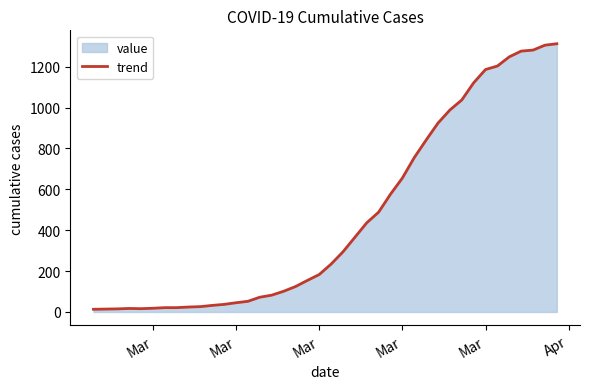

Reading left to right, extract all data points from this chart.

13	14	15	17	16	18	21	21	24	26	32	37	45	52	72	82	101	124	154	183	234	294	365	436	488	576	655	755	841	924	988	1037	1121	1186	1203	1248	1276	1281	1305	1312